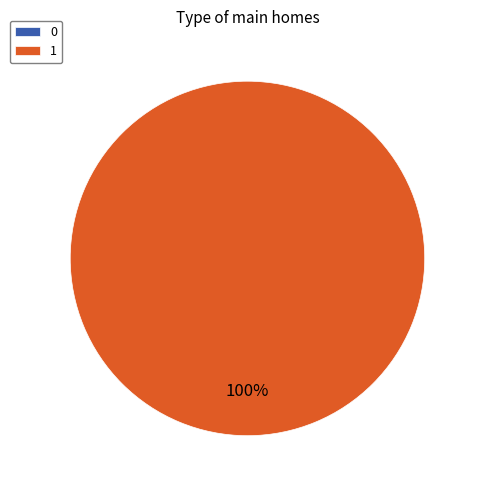

Count the number of slices in the pie.

2